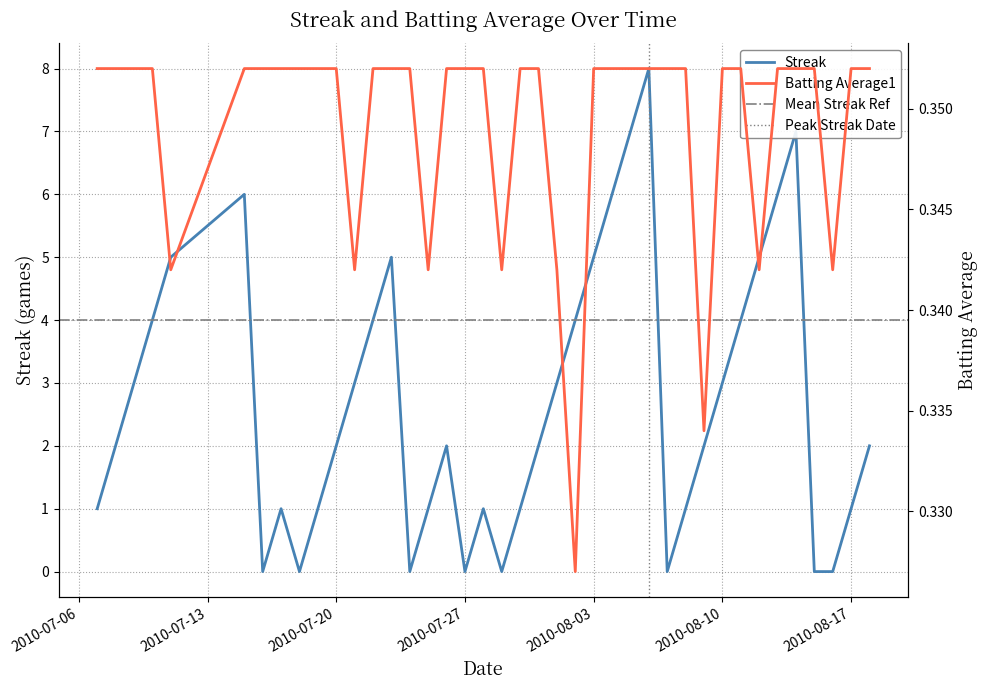

Reading left to right, extract all data points from this chart.

Streak: 1.0	2.0	3.0	4.0	5.0	6.0	0.0	1.0	0.0	1.0	2.0	3.0	4.0	5.0	0.0	1.0	2.0	0.0	1.0	0.0	1.0	2.0	3.0	4.0	5.0	6.0	7.0	8.0	0.0	1.0	2.0	3.0	4.0	5.0	6.0	7.0	0.0	0.0	1.0	2.0
Batting Average1: 0.4	0.4	0.4	0.4	0.3	0.4	0.4	0.4	0.4	0.4	0.4	0.3	0.4	0.4	0.4	0.3	0.4	0.4	0.4	0.3	0.4	0.4	0.3	0.3	0.4	0.4	0.4	0.4	0.4	0.4	0.3	0.4	0.4	0.3	0.4	0.4	0.4	0.3	0.4	0.4